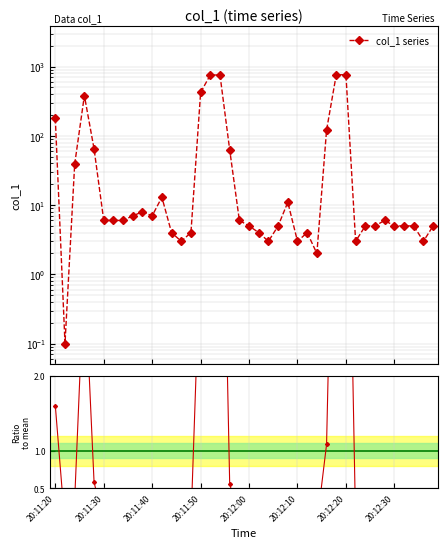

Does the chart have visible grid lines?

Yes